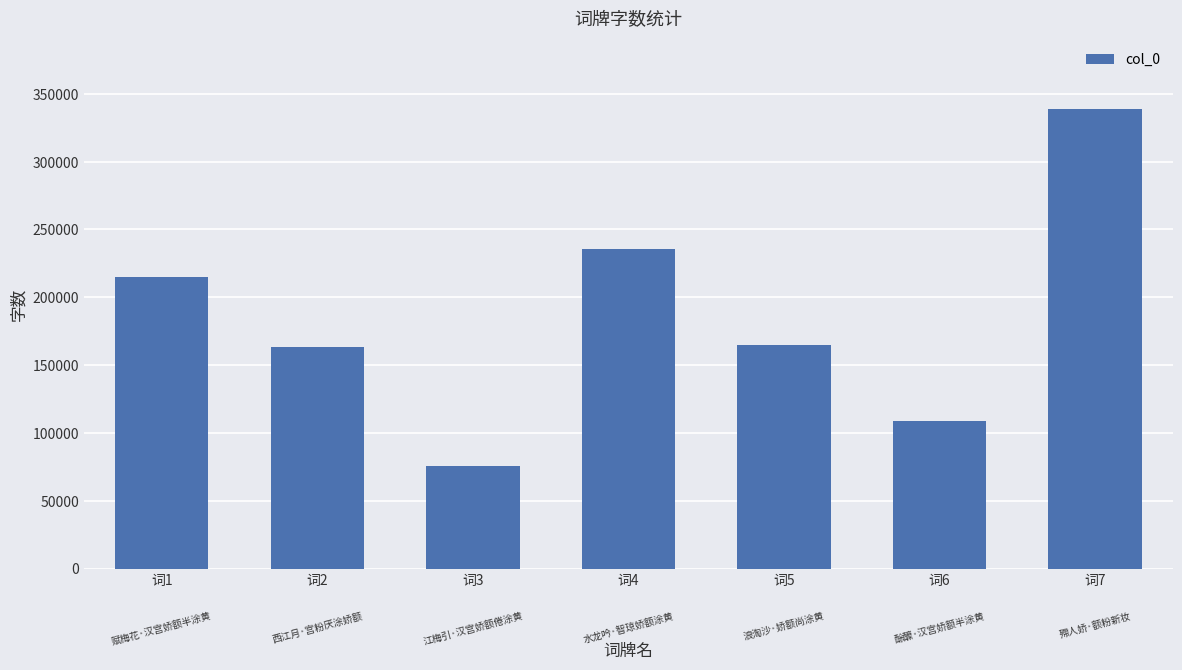

The value at 词1 is 113896. True or false?

False